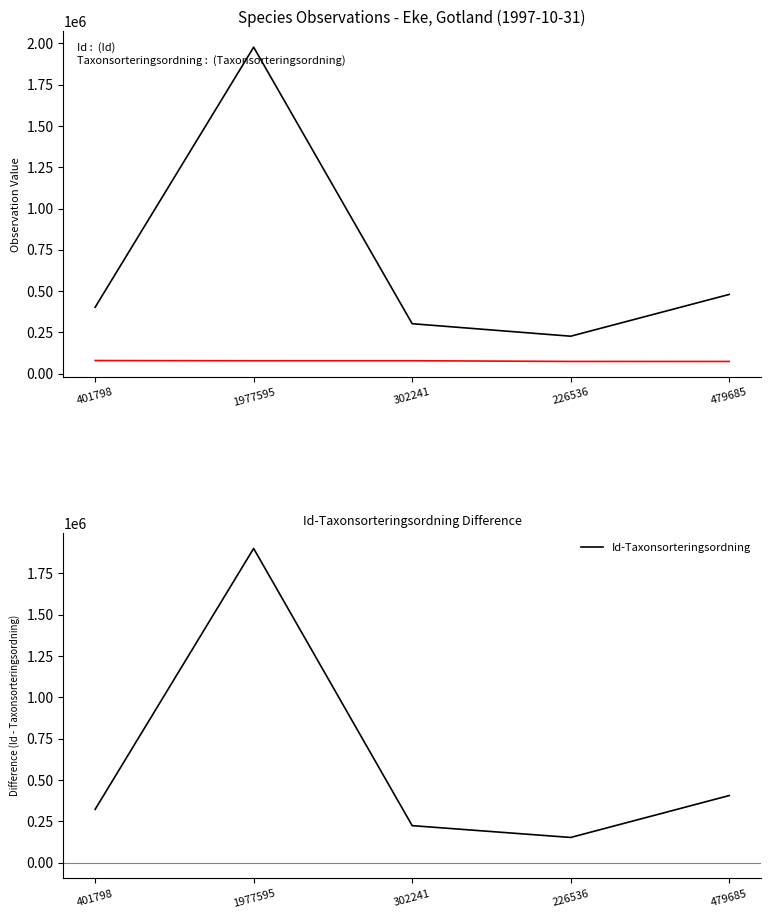

List the series in order of their peak value, lowest first.

Taxonsorteringsordning, Id-Taxonsorteringsordning, Id